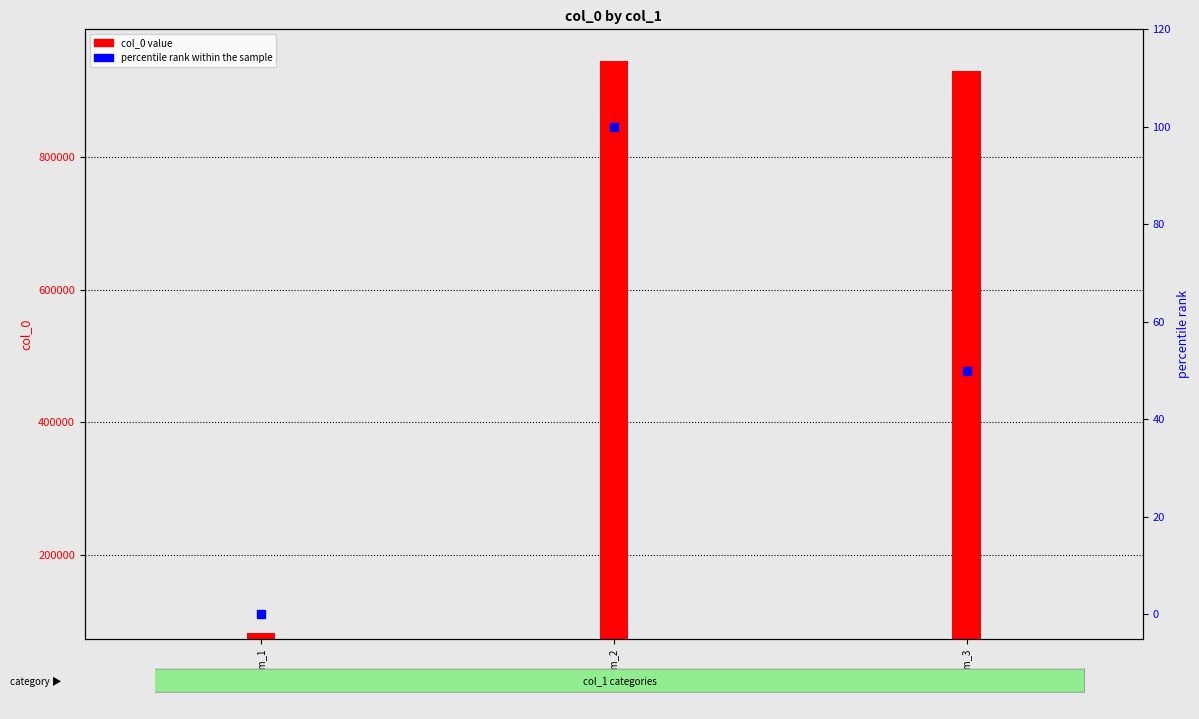

What is the total value across all series at item_2?

946146